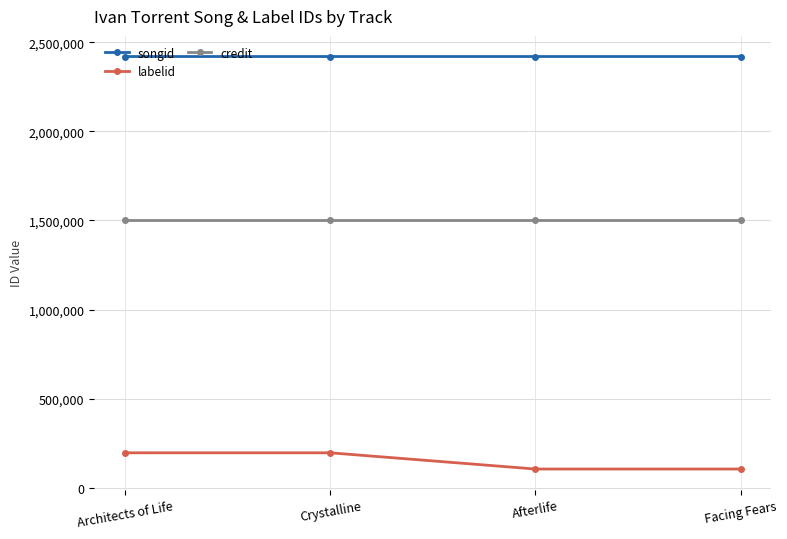

What is the value of the credit point at the 1st from the left?

1500299